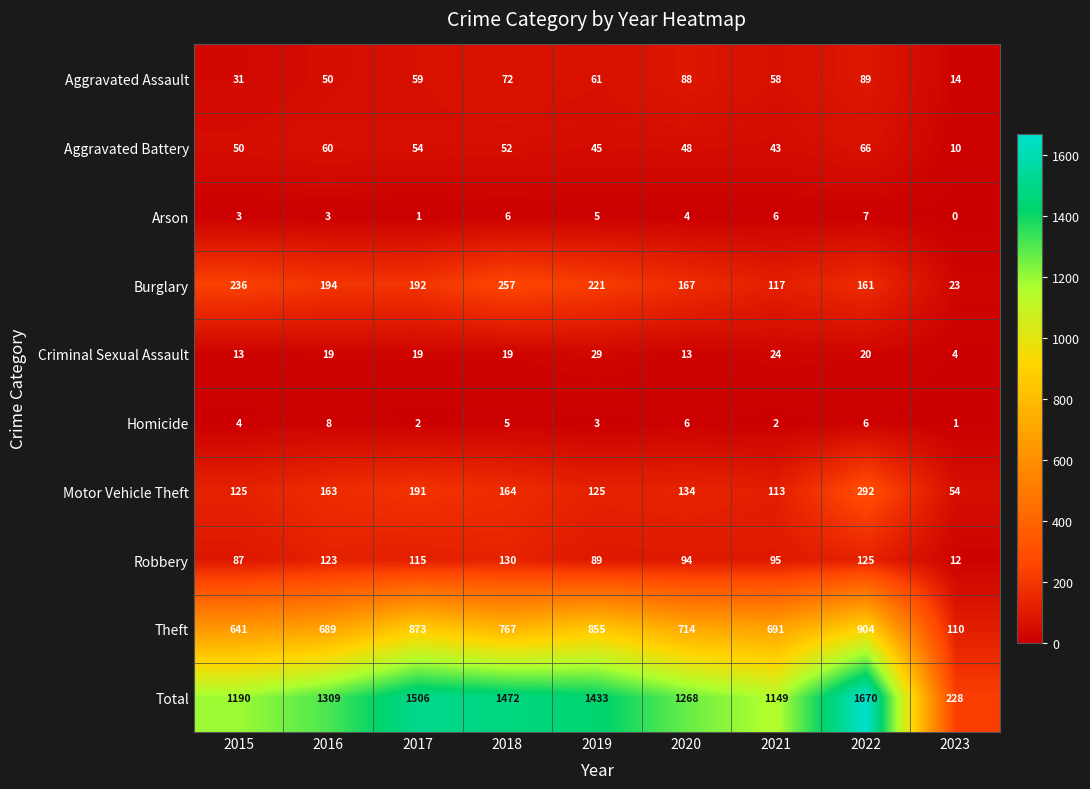

Which series has the largest range (max minus min)?

Total